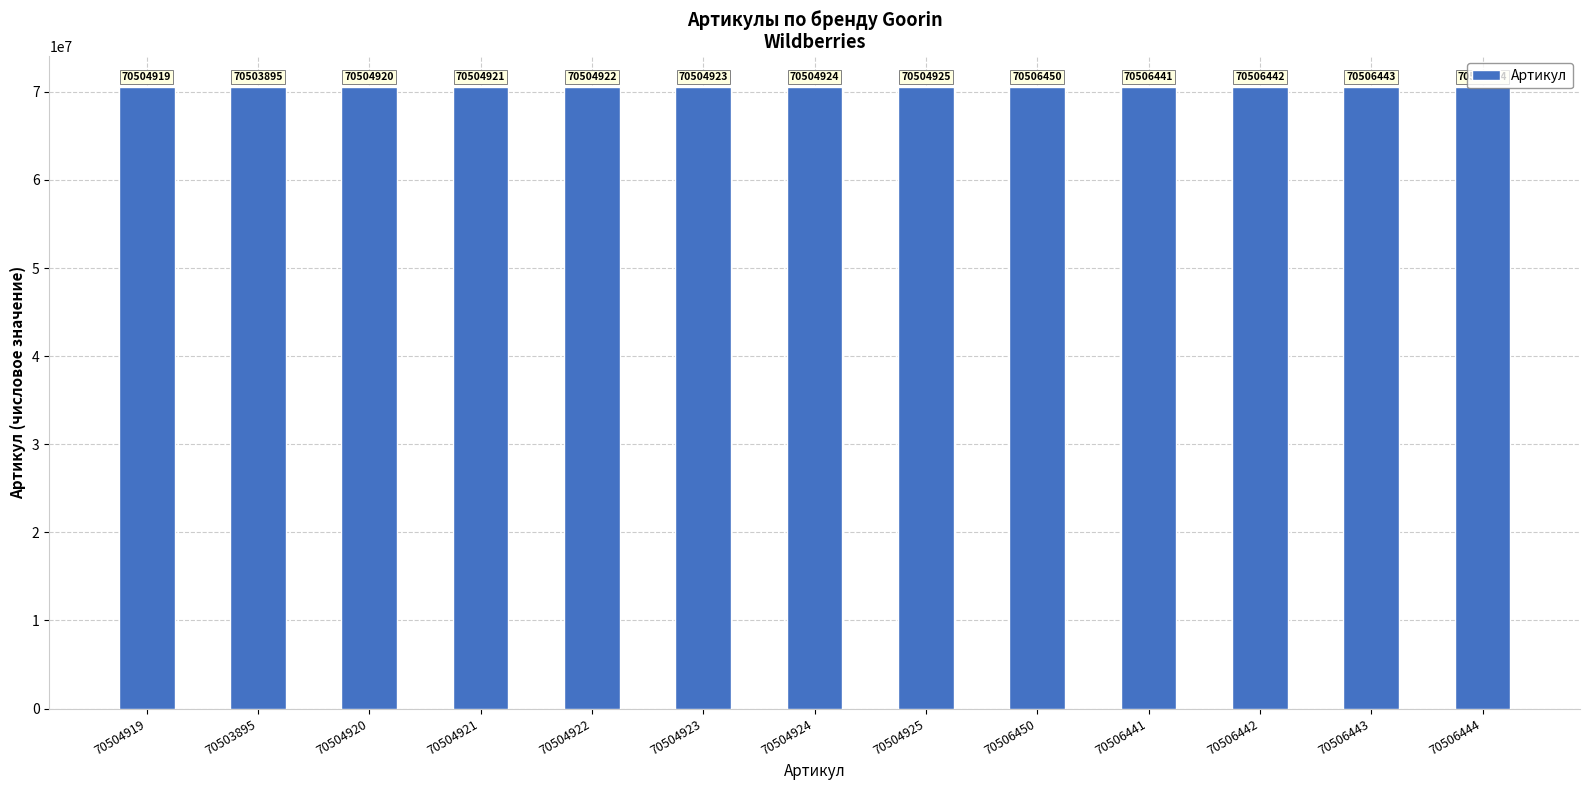

Is it true that the value at 70506442 is 70506442?

True